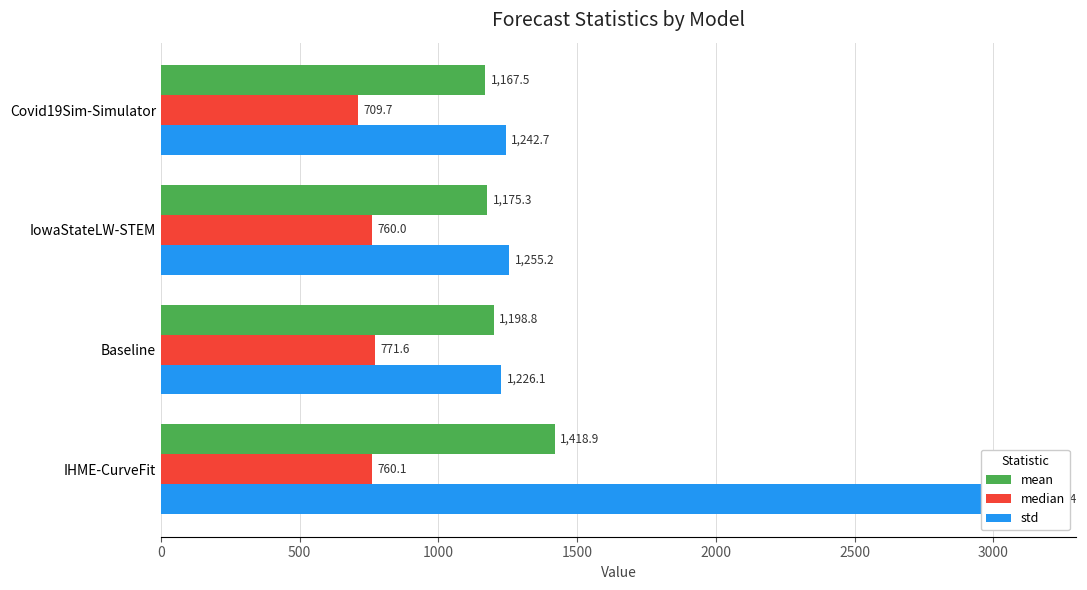

What is the smallest value displayed?

709.7